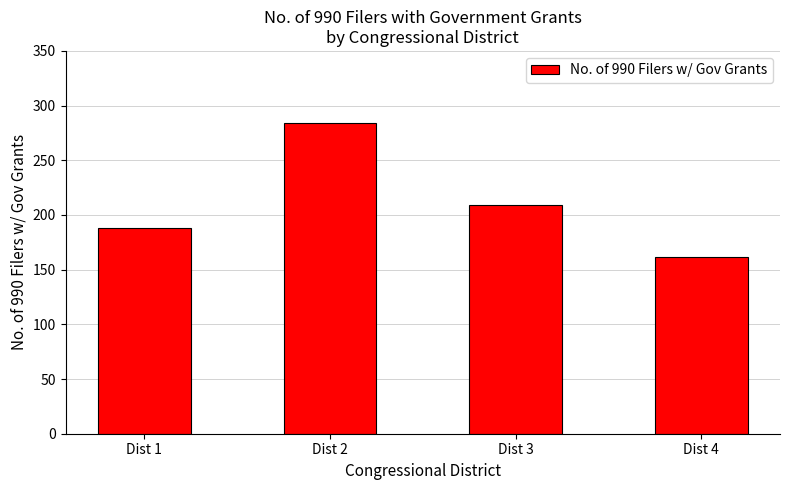

What is the minimum value shown in the chart?

162